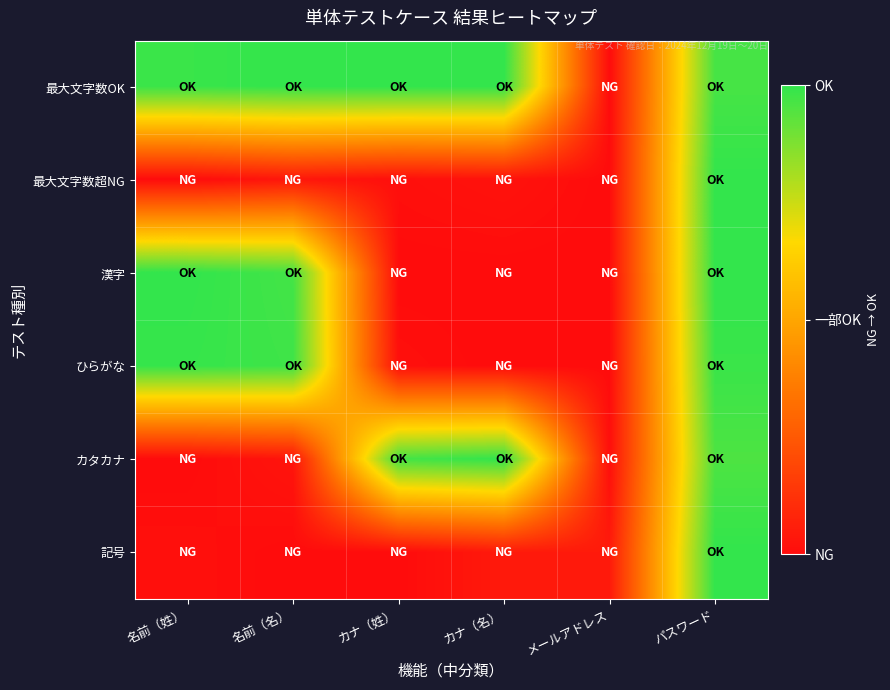

What is the total value across all series at 名前（姓）?

3.0